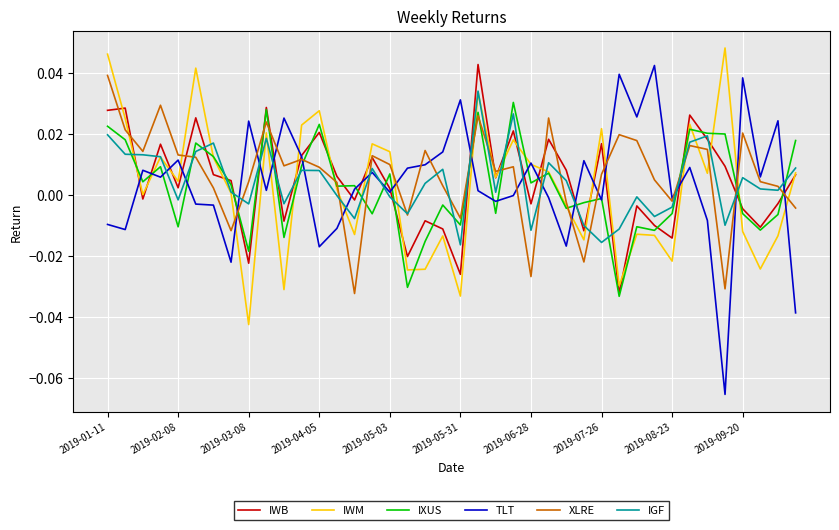

Which series has the largest range (max minus min)?

TLT